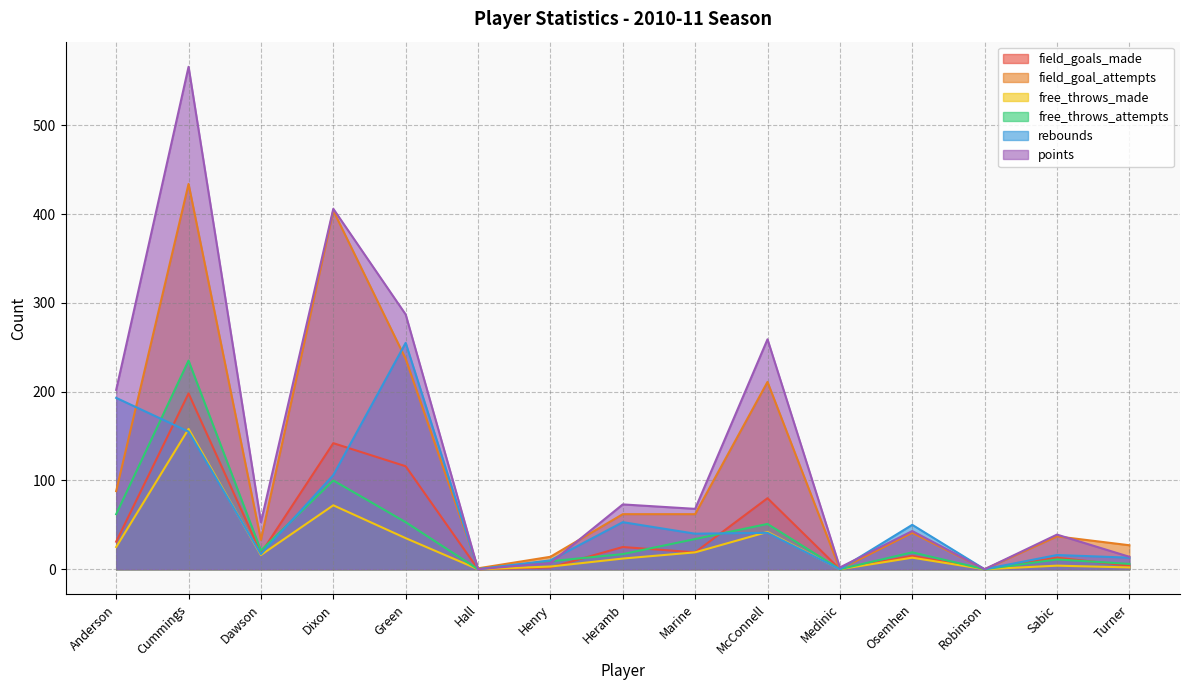

Is the value of free_throws_made at Cummings greater than the value of rebounds at Robinson?

Yes